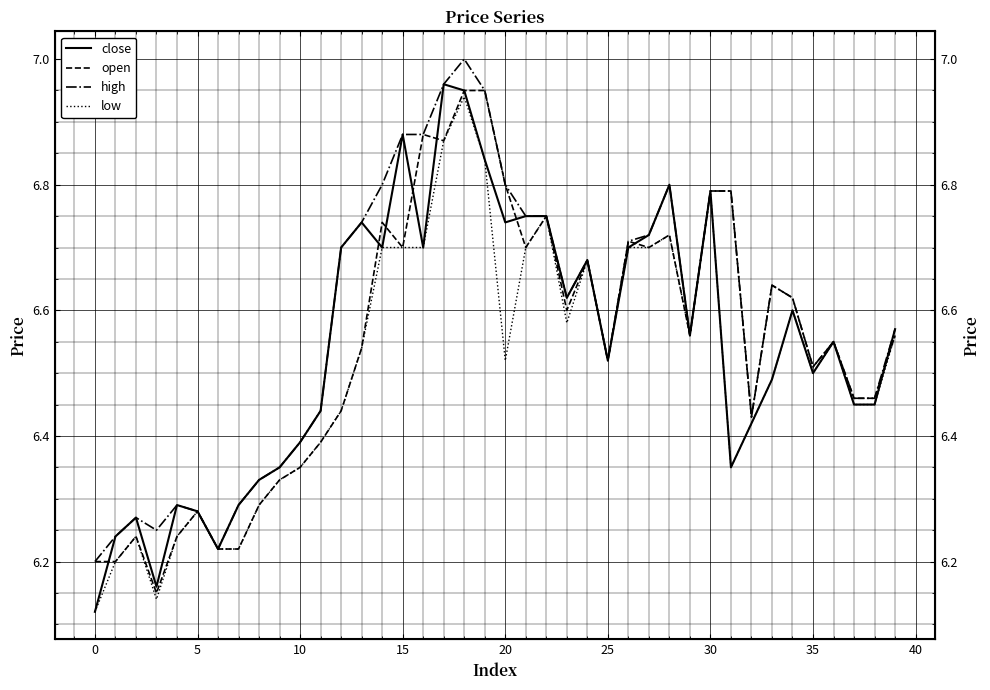

What is the highest value of the close series?

7.0